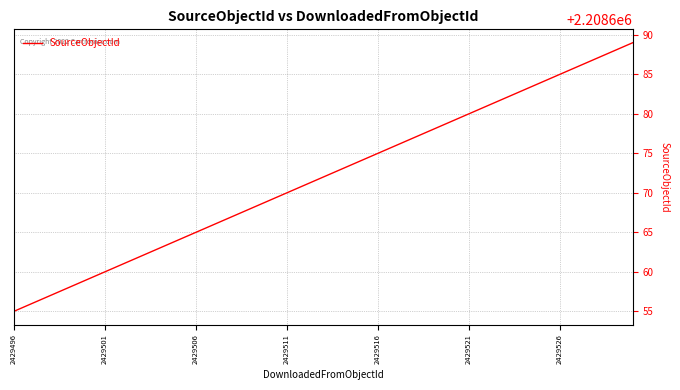

What is the smallest value displayed?

2208655